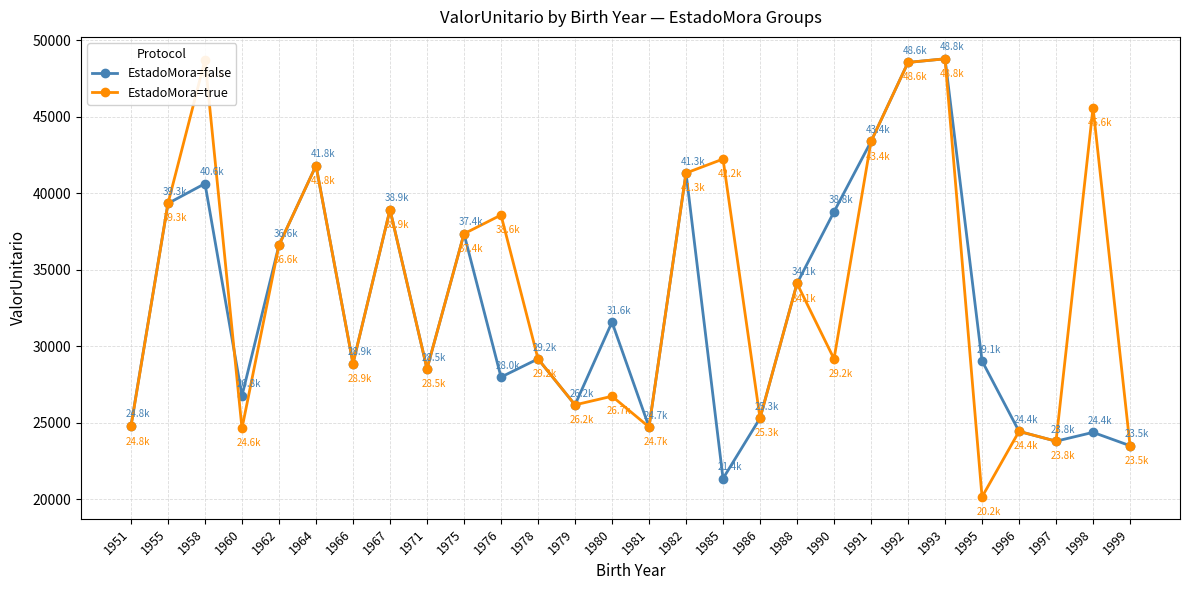

What is the total value across all series at 1975?

74720.2